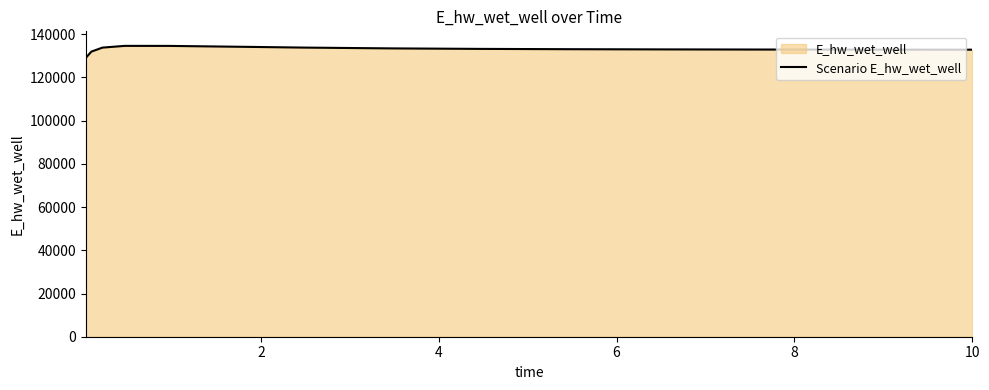

Reading left to right, list all the values displayed in this chart.

129071.8	131972.8	133829.7	134632.0	134618.4	134115.3	133846.9	133466.5	133236.0	133095.2	133005.9	132946.9	132906.5	132878.3	132867.1